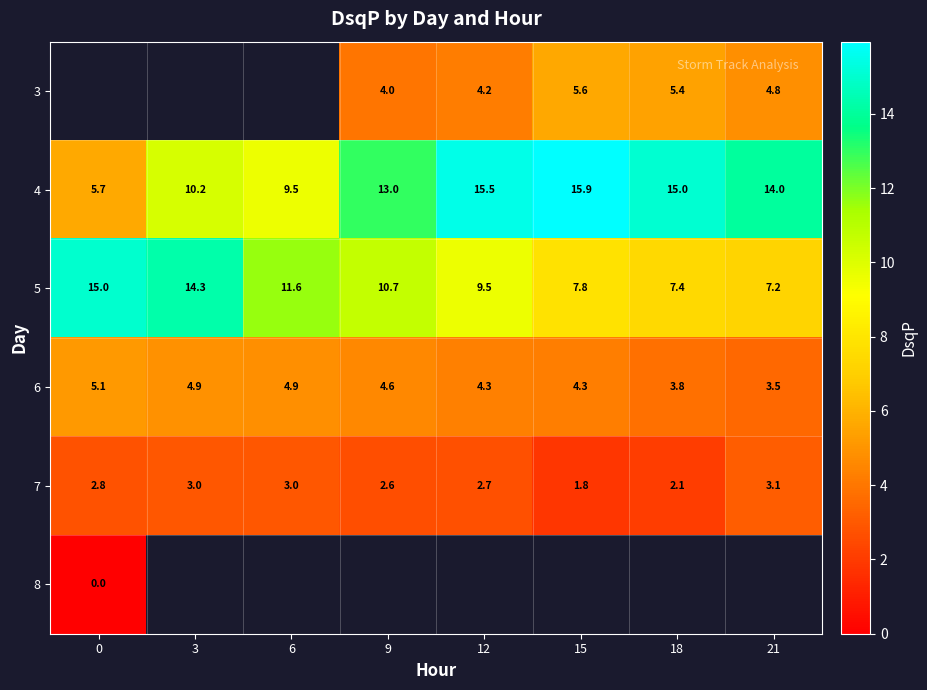

Which category has the highest value across all series?

15